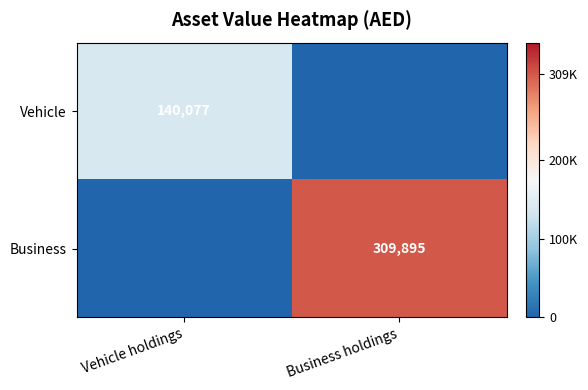

Is it true that Business equals 309895 at Business holdings?

True